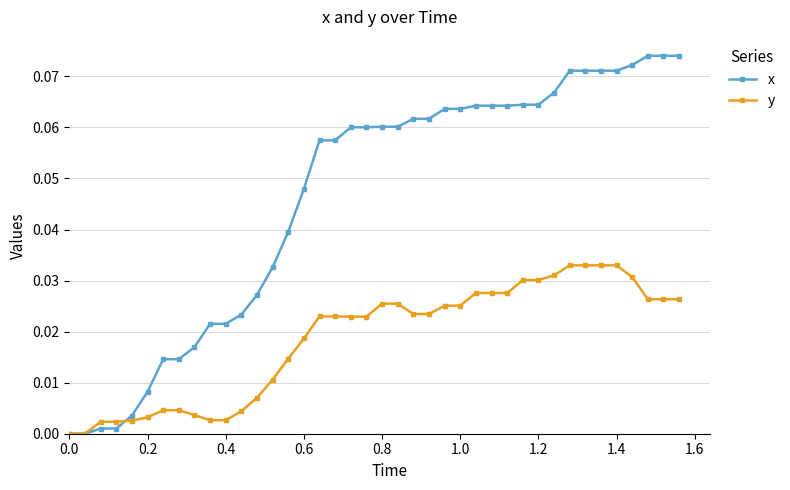

Which series has the largest total across all categories?

x